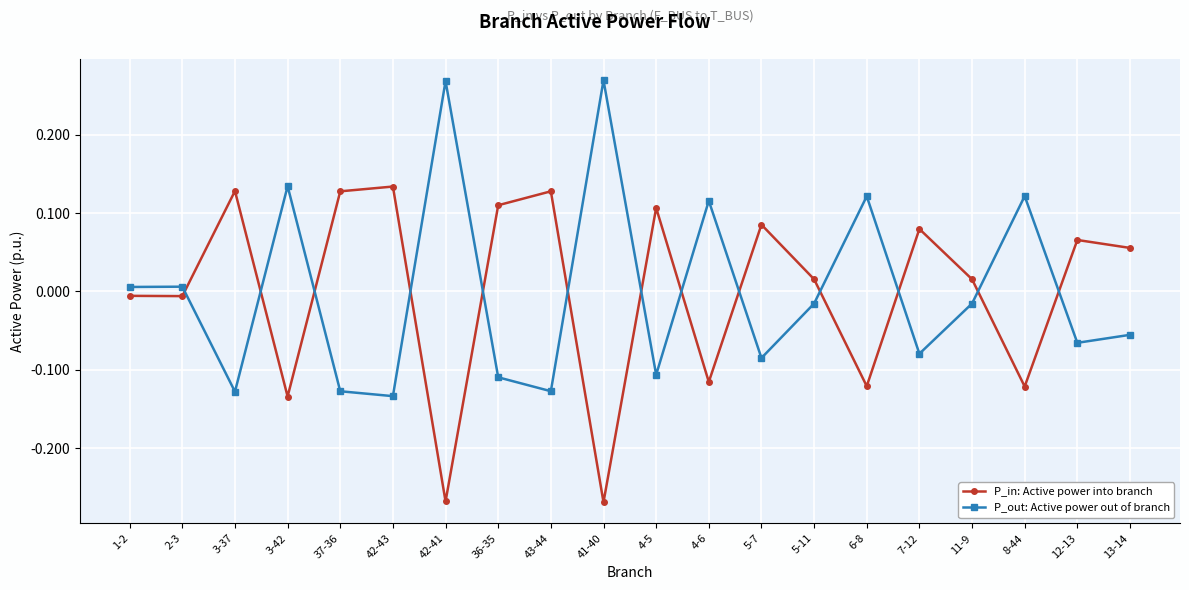

True or false: P_in: Active power into branch has more than 1 interior local peaks.

True